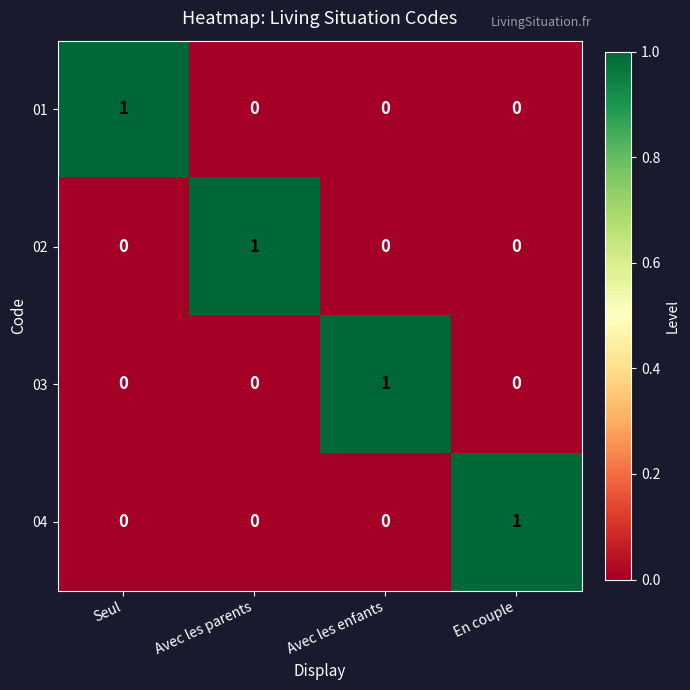

True or false: 03 has a value of 1 at Avec les parents.

False